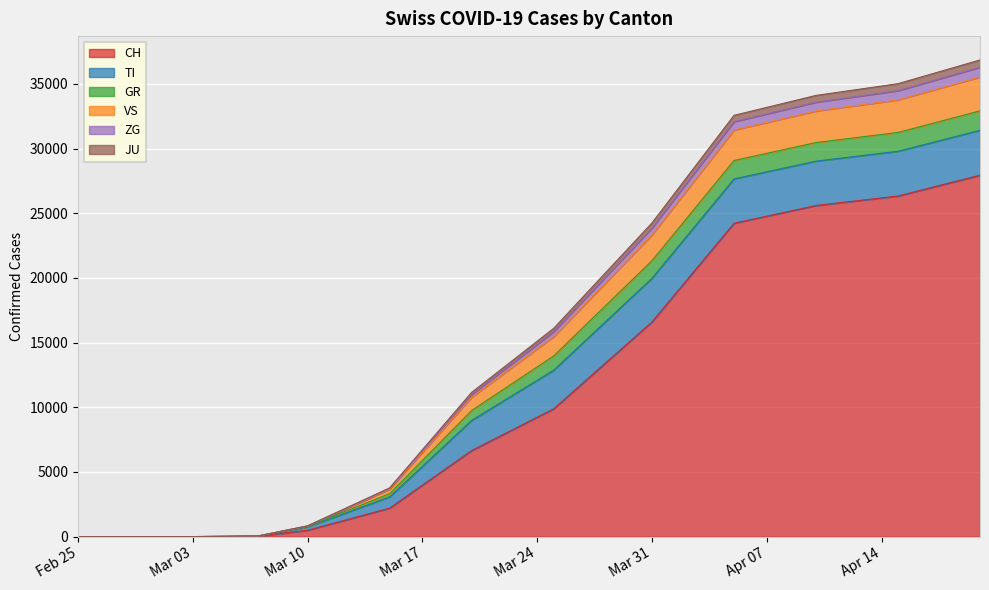

What is the sum of all CH values?

139982